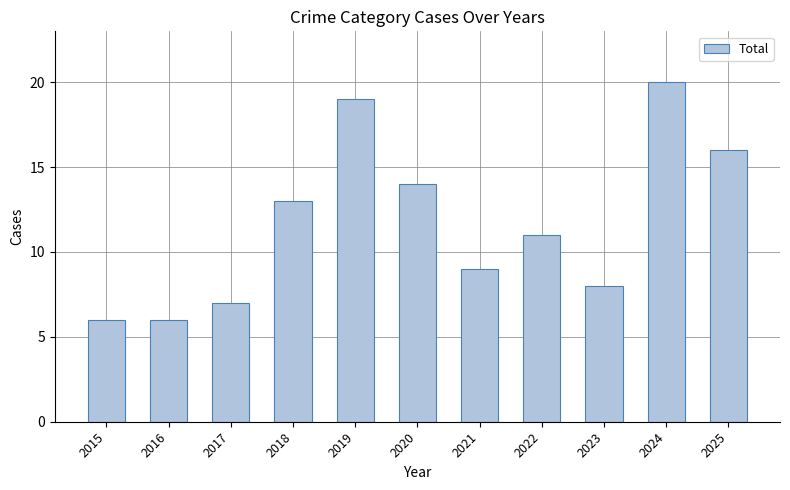

What is the difference between the maximum and minimum values?

14